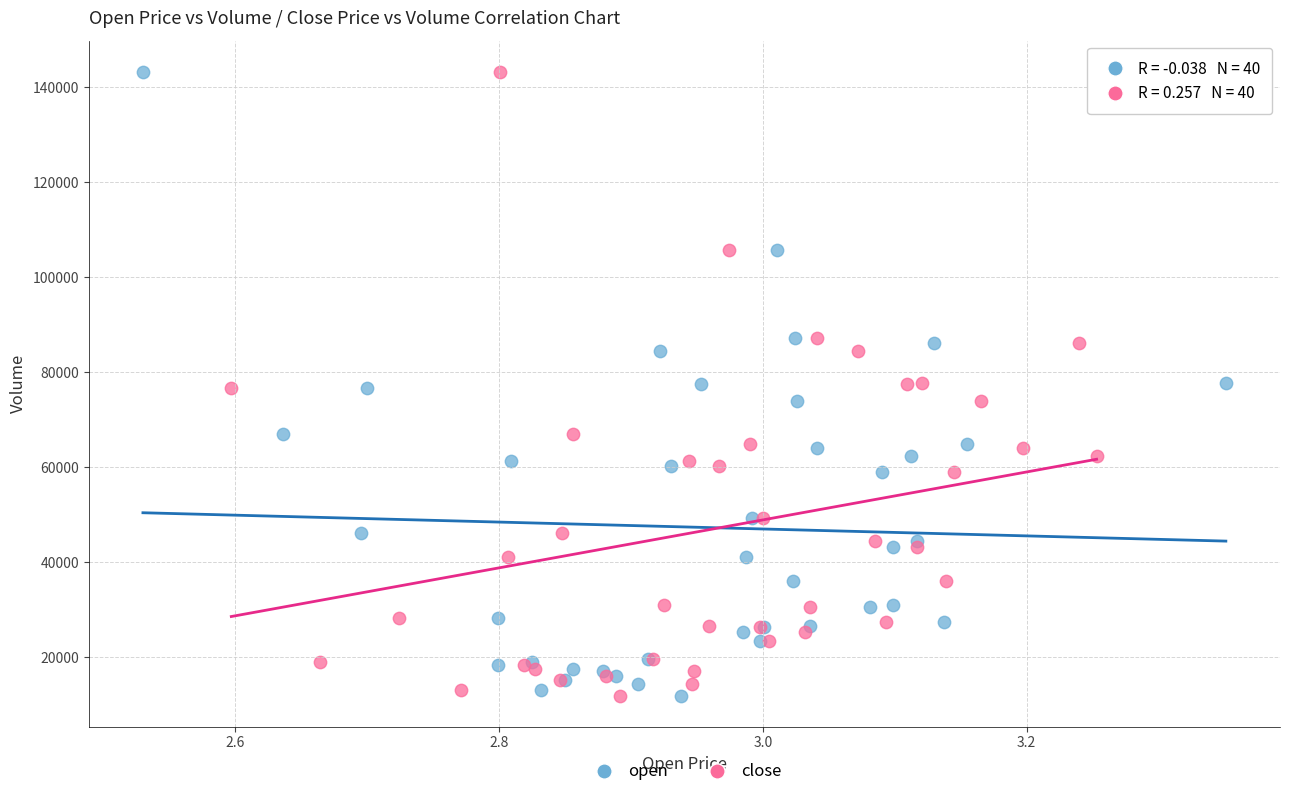

What are all the series names shown in the legend?

open, close